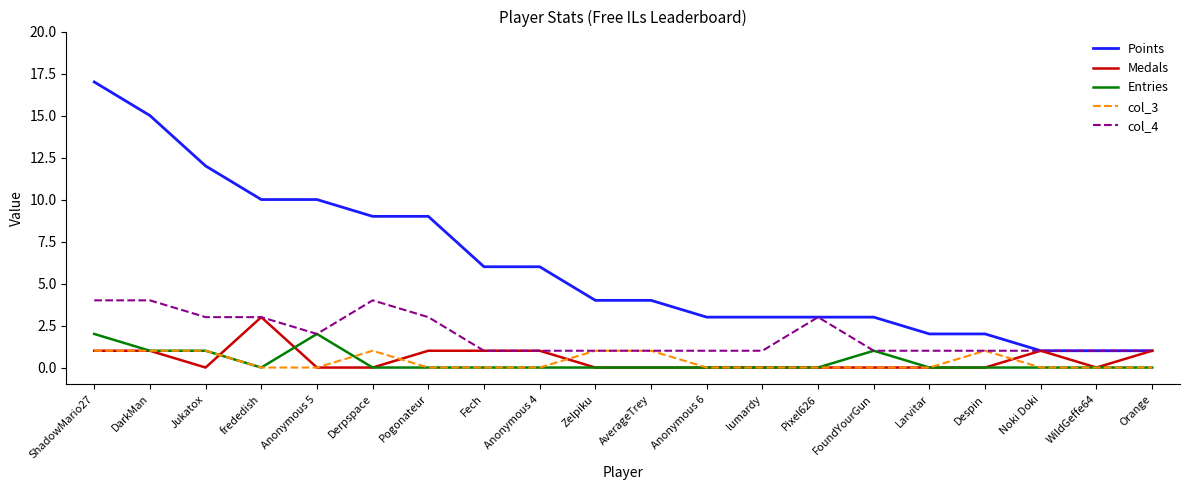

What position from the right is FoundYourGun?

6